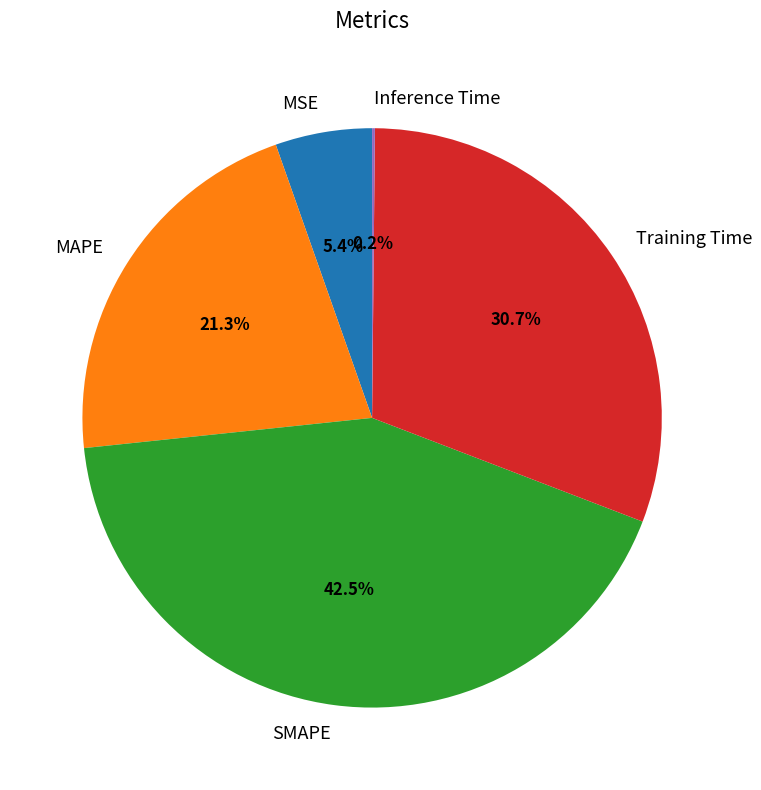

Which category has the biggest portion of the pie?

SMAPE